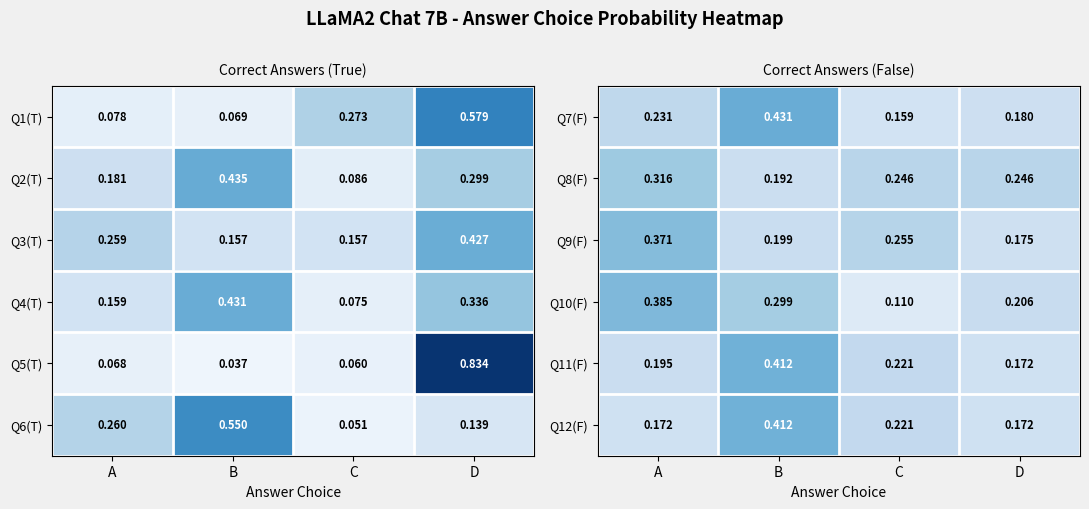

Is the value of Q12(F) at B greater than the value of Q11(F) at D?

Yes